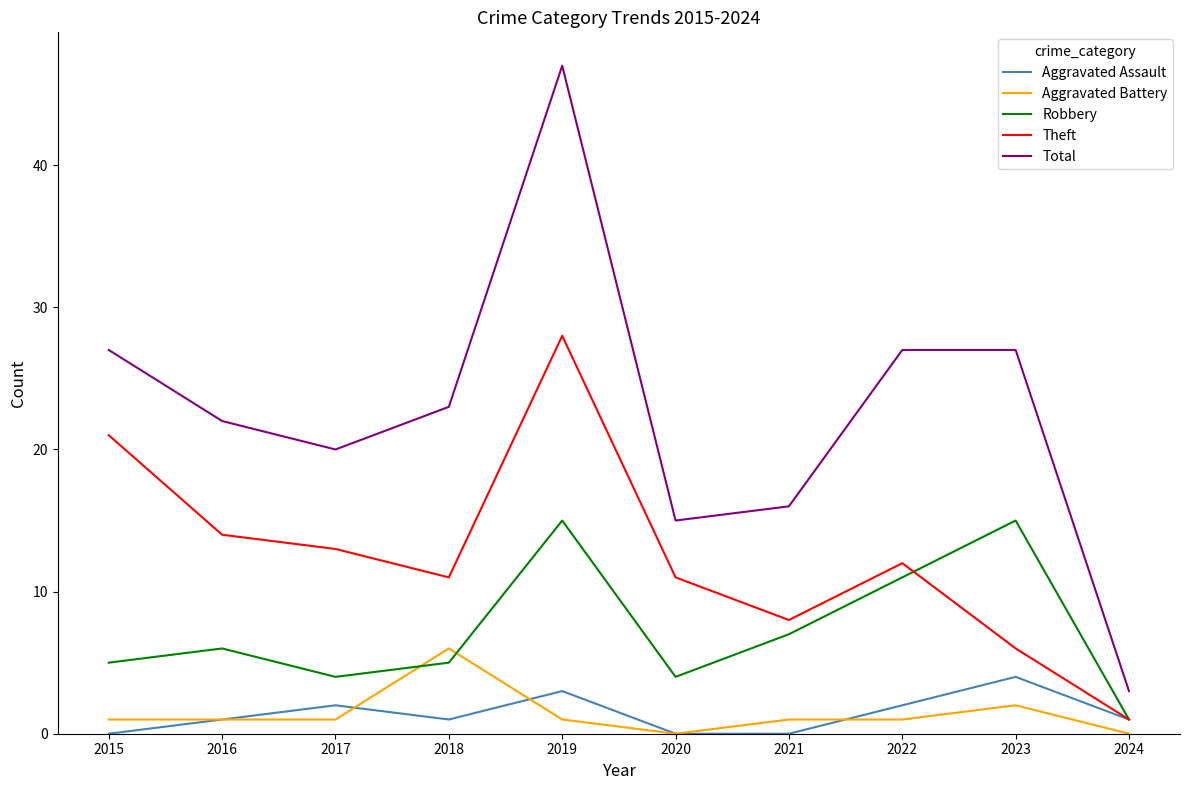

What is the difference between the highest and lowest values at 2015?

27